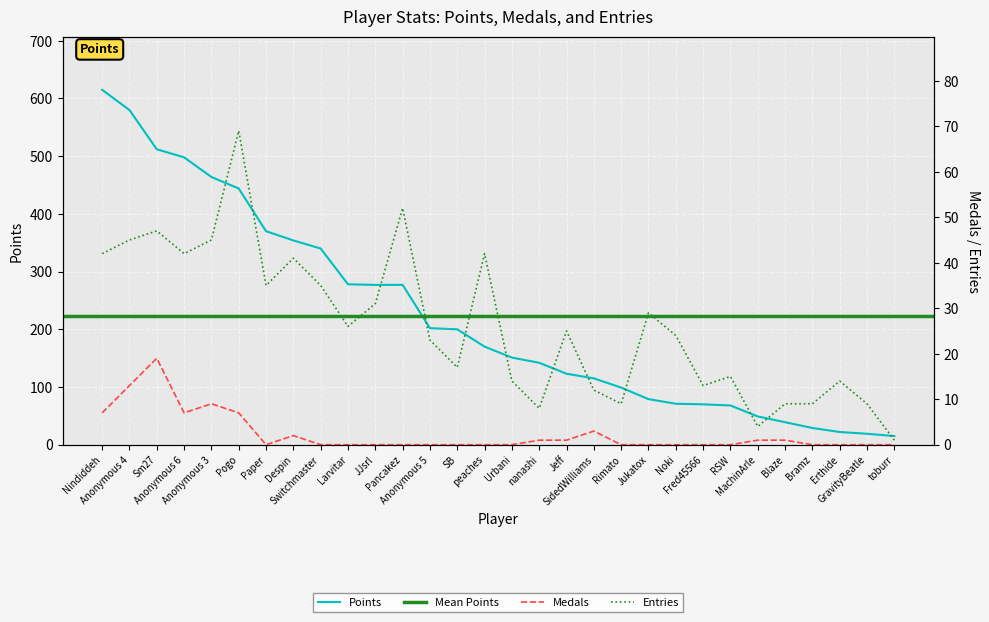

The Entries series shows 65 at Nindiddeh. True or false?

False